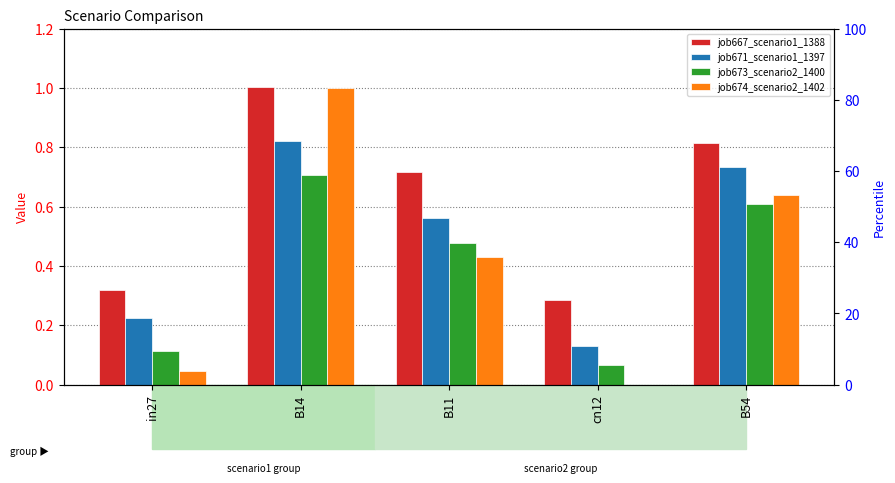

What is the minimum value for job673_scenario2_1400?

0.1